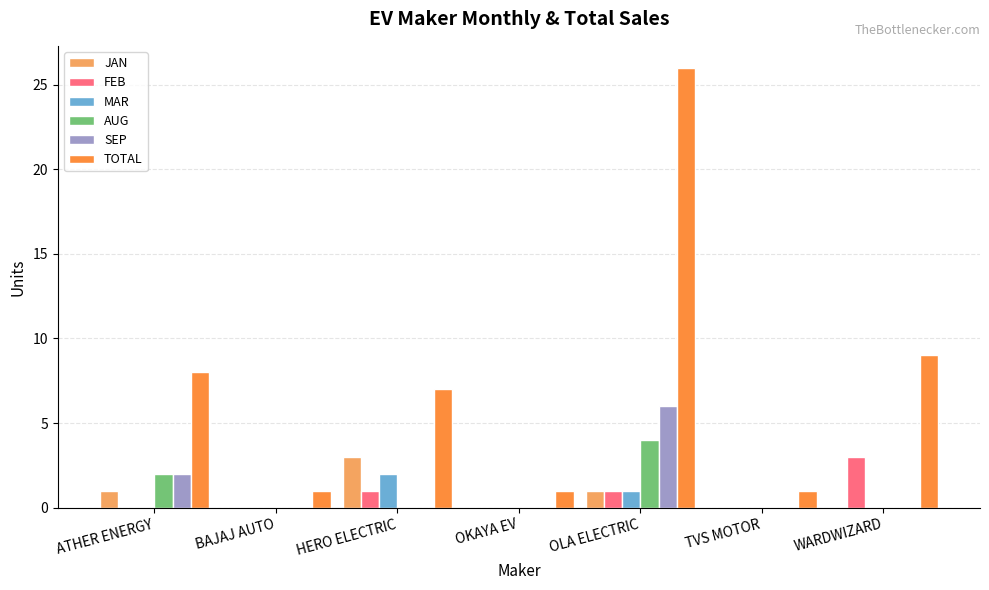

At which category is the sum across all series the highest?

OLA ELECTRIC